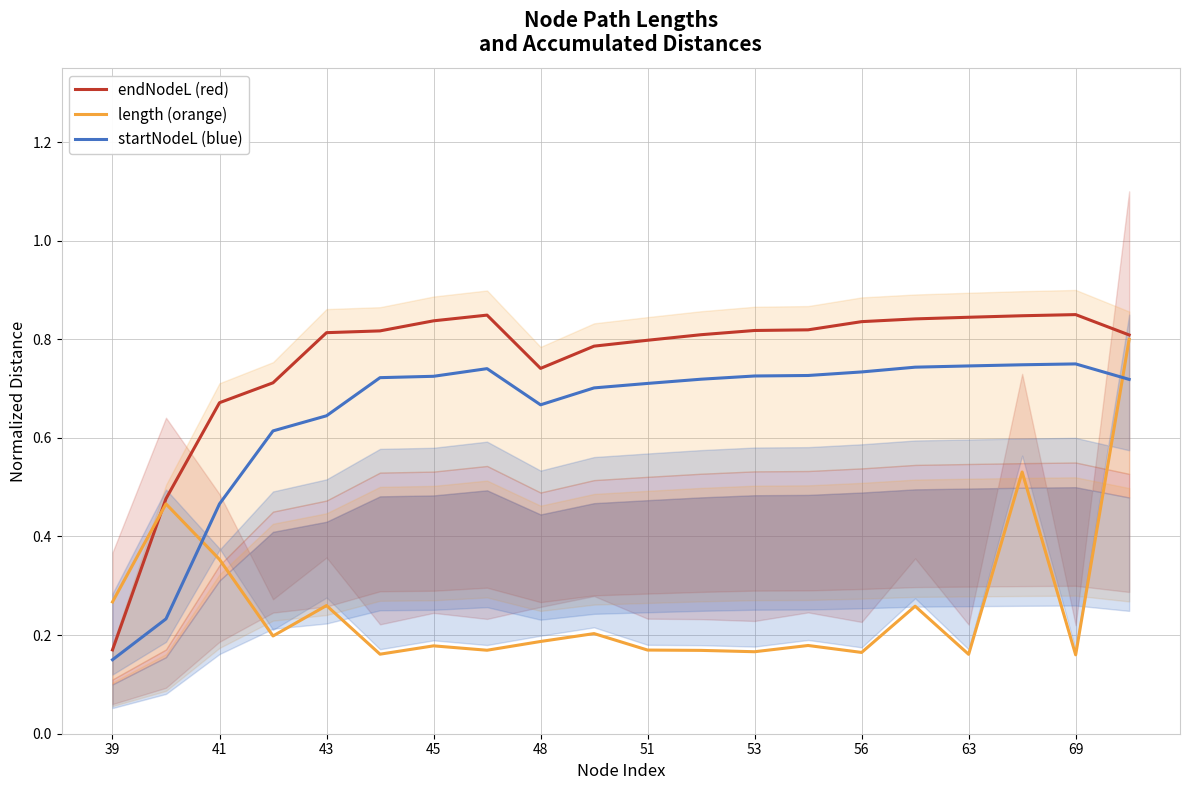

Where is endNodeL (red) nearest to the value 0?

39